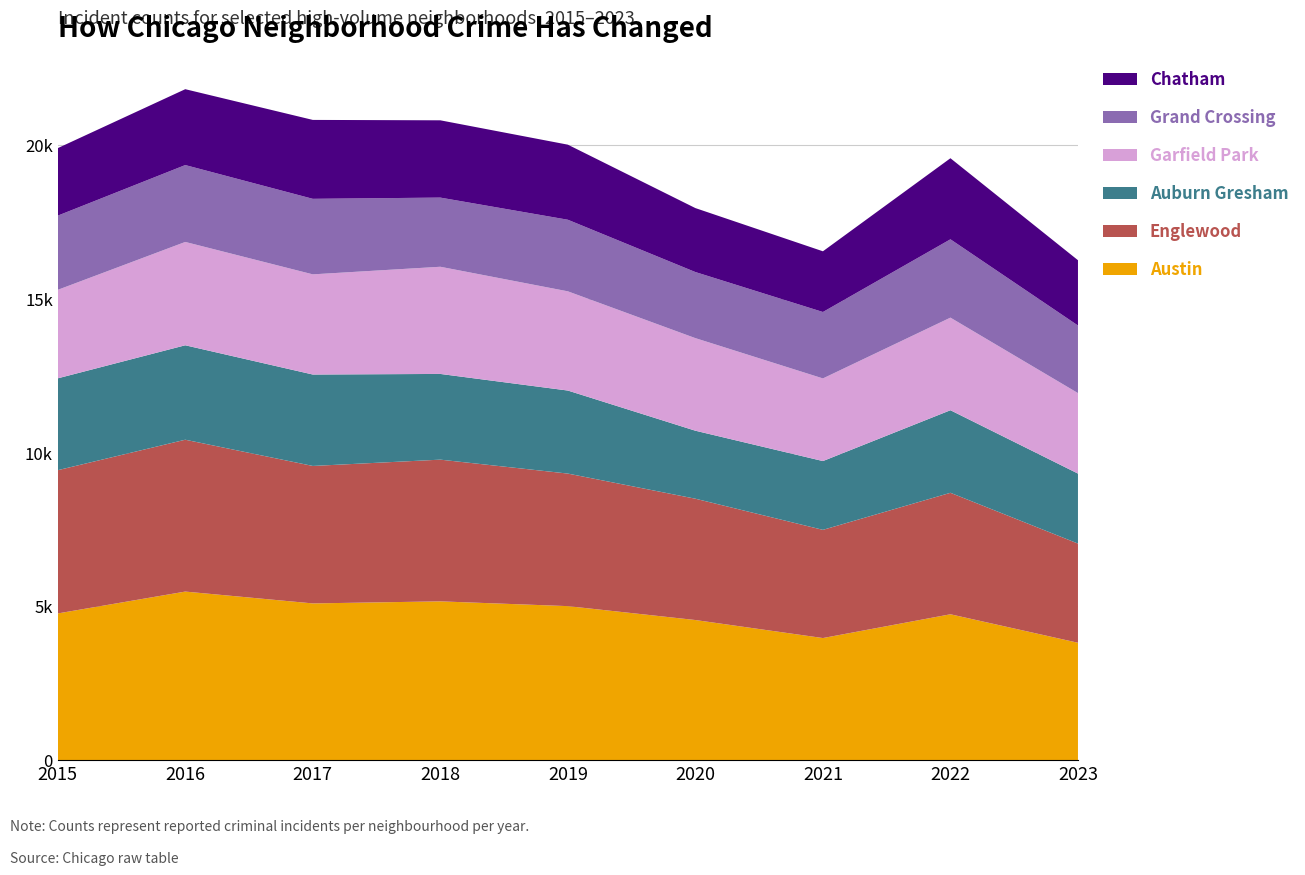

Reading left to right, transcribe all the data shown in this chart.

Austin: 4770	5481	5096	5163	5008	4556	3970	4743	3817
Englewood: 4658	4938	4470	4608	4310	3945	3518	3950	3225
Auburn Gresham: 2987	3071	2973	2787	2700	2211	2237	2685	2276
Garfield Park: 2877	3360	3257	3485	3226	3010	2687	3011	2617
Grand Crossing: 2413	2500	2456	2249	2328	2149	2160	2547	2198
Chatham: 2195	2467	2566	2513	2441	2080	1974	2636	2123